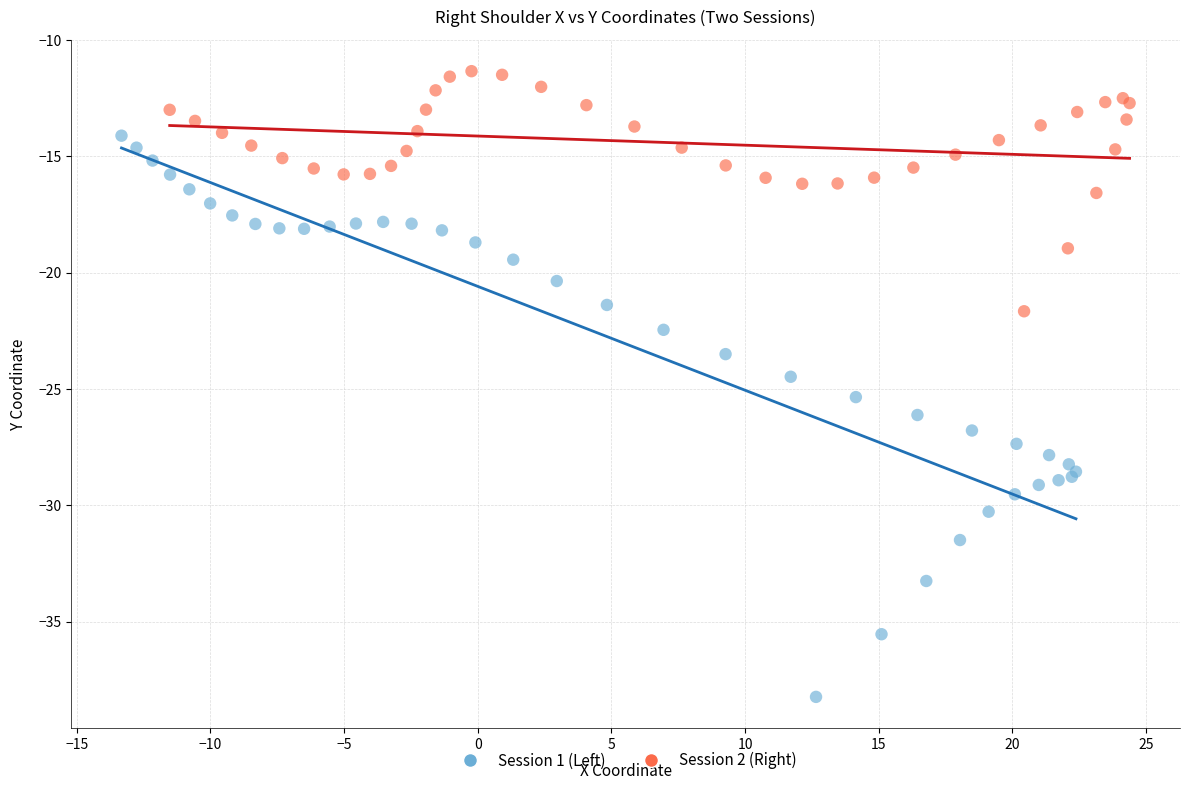

What are all the series names shown in the legend?

Session 1 (Left), Session 2 (Right)